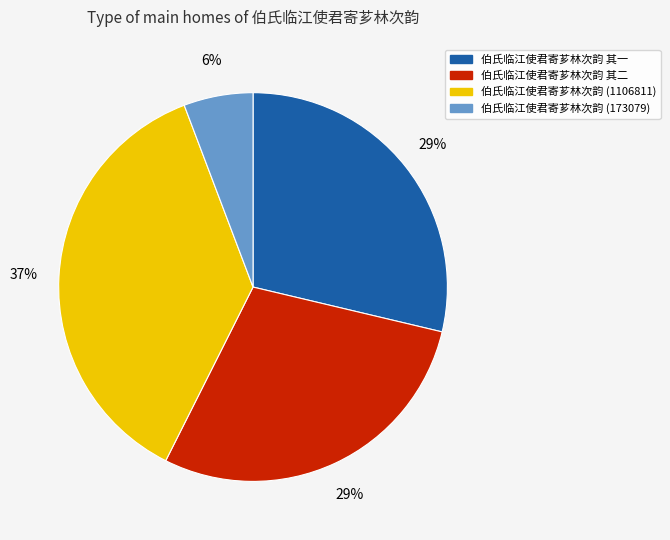

Does any single category account for the majority?

No